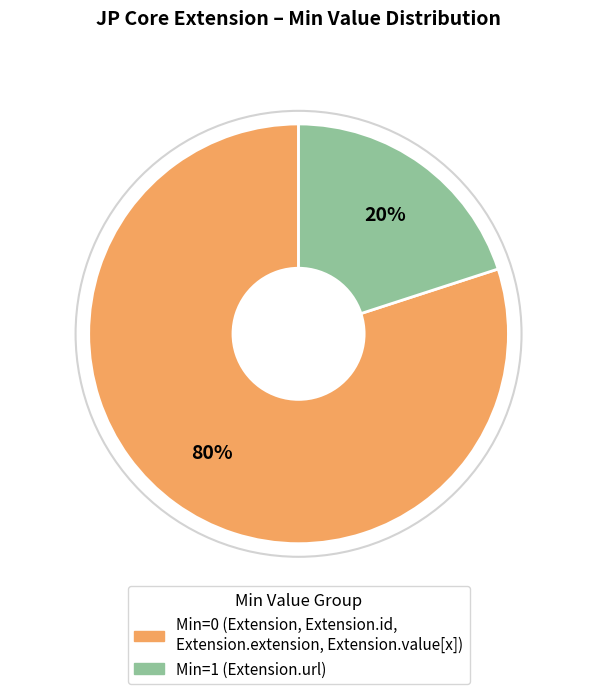

Does any single category account for the majority?

Yes